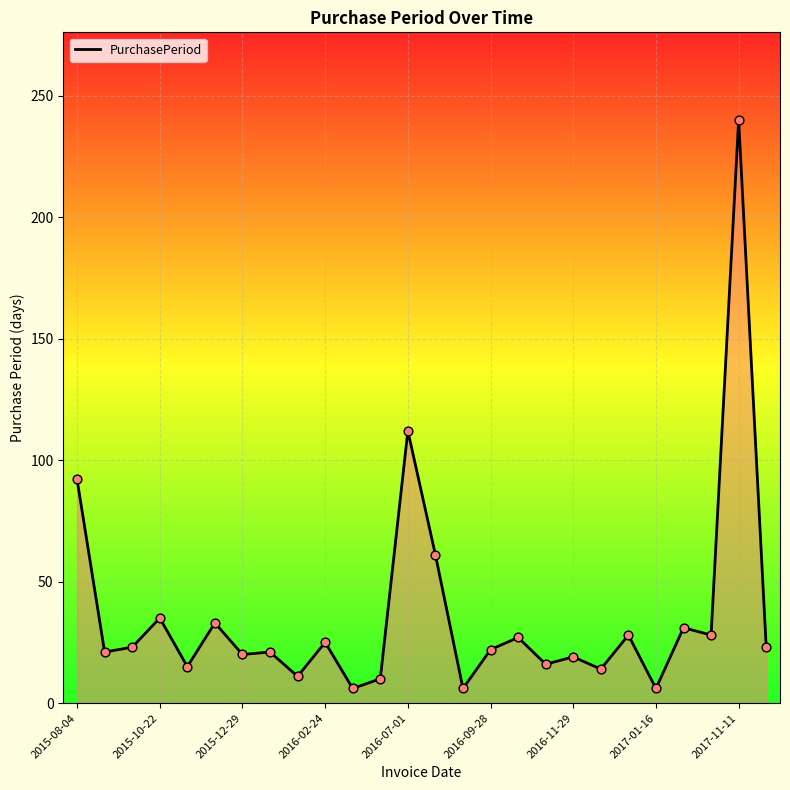

What is the difference between the maximum and minimum values?

234